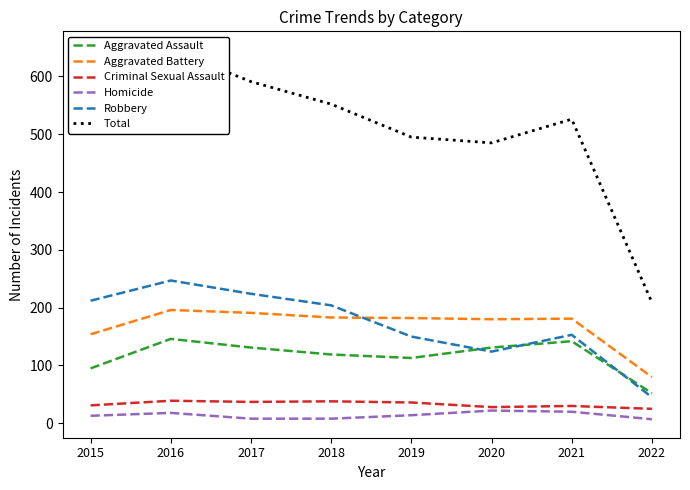

Where is Robbery nearest to the value 146?

2019